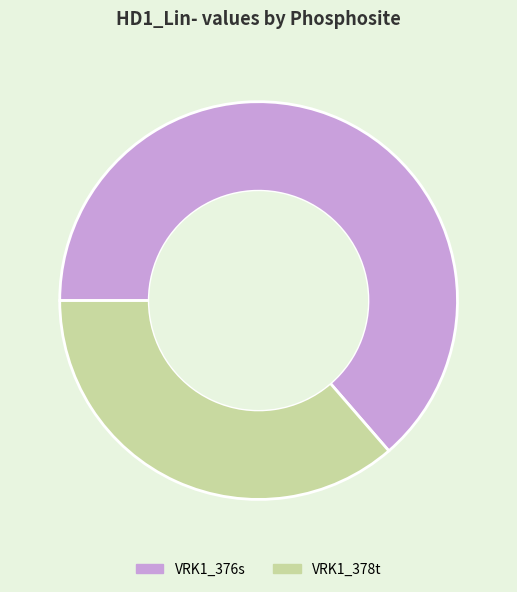

Combined, do VRK1_376s and VRK1_378t account for over 50%?

Yes